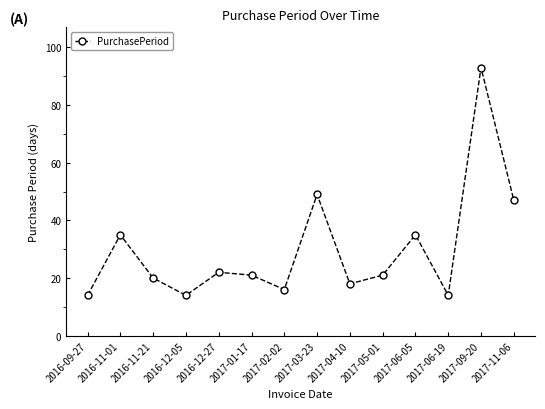

Which label corresponds to the largest value in the chart?

2017-09-20